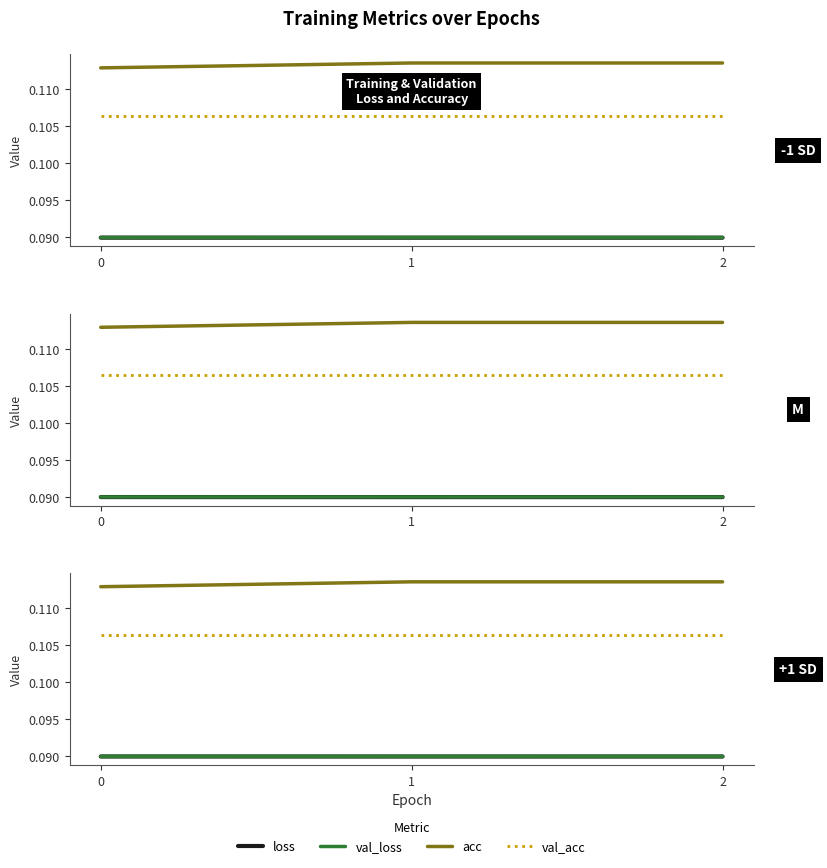

The loss series shows 0.1 at 0. True or false?

True